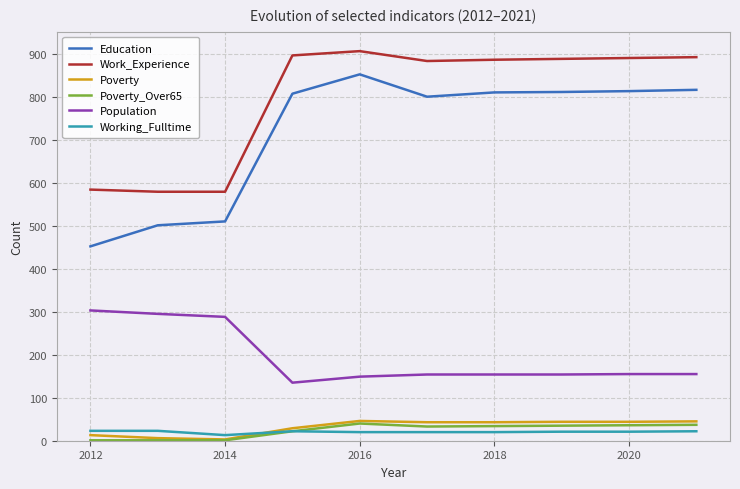

Does the chart have visible grid lines?

Yes